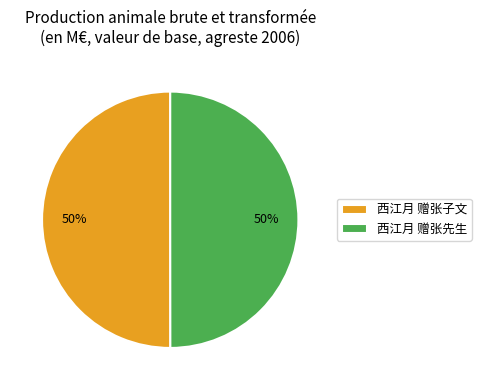

Approximately how many times larger is the value at 西江月 赠张子文 compared to 西江月 赠张先生?

1.0